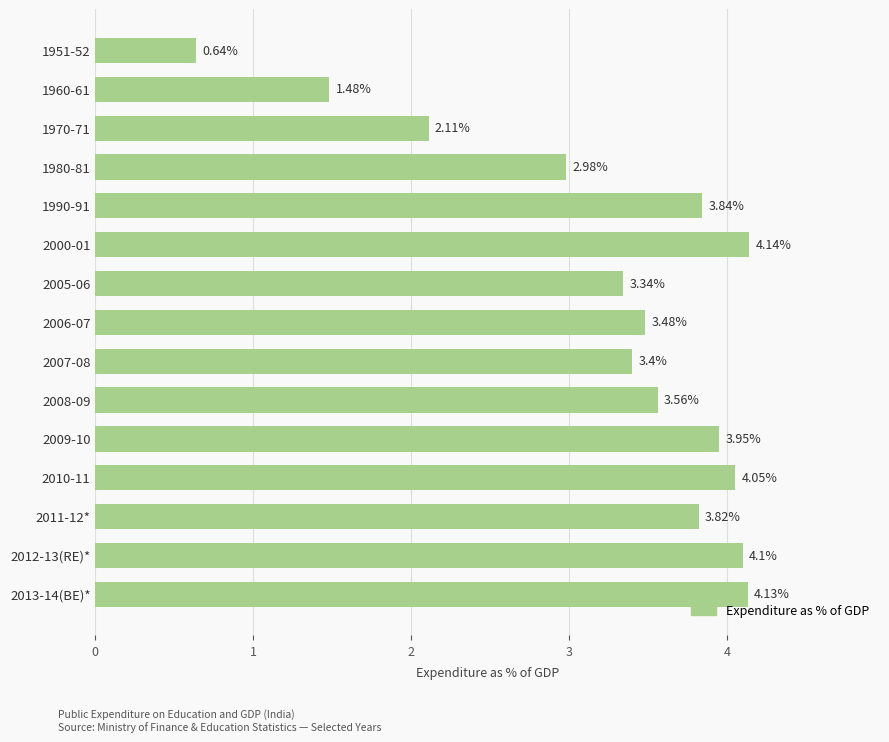

What is the sum of the values at 2011-12* and 1951-52?

4.5